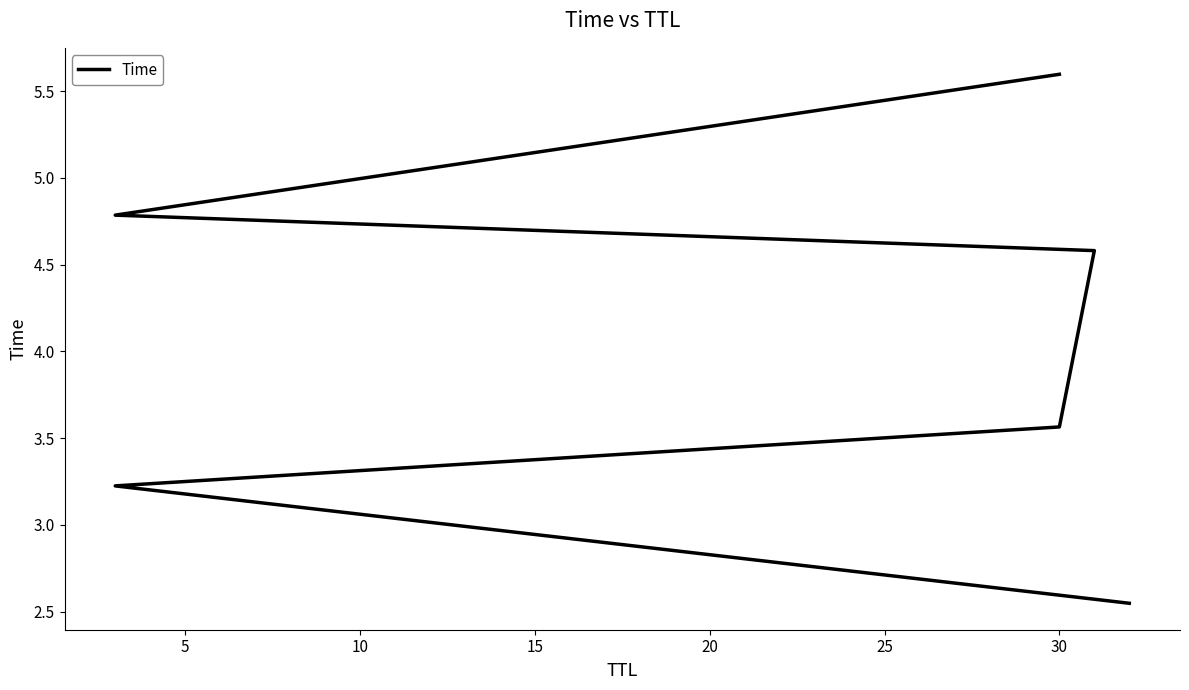

What is the sum of the values at 5 and 25?

8.8